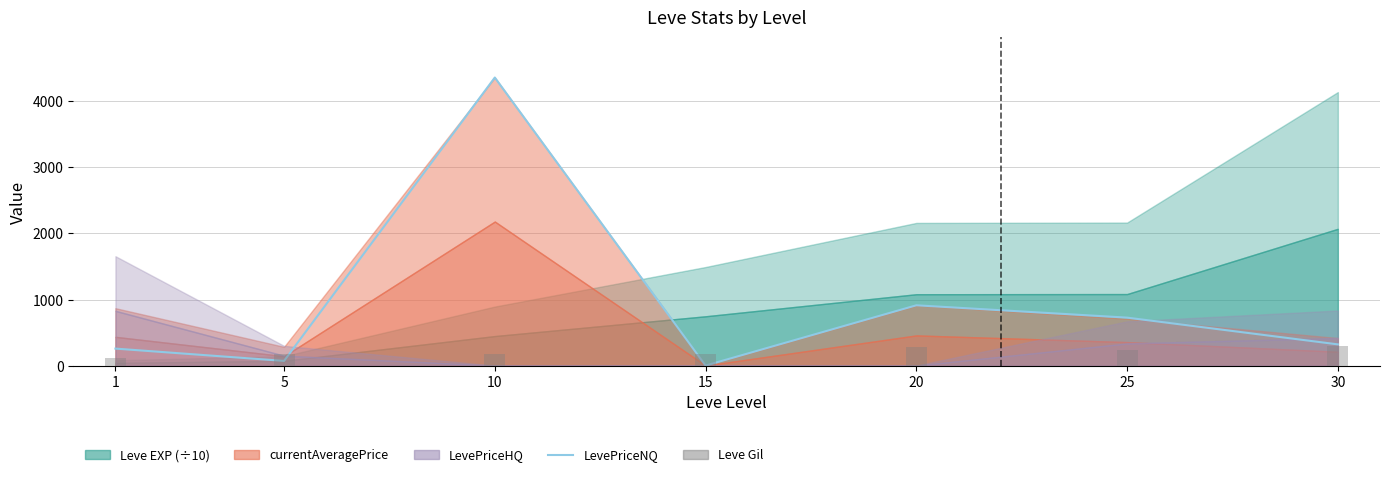

True or false: LevePriceNQ has a value of 211.5 at 20.

False